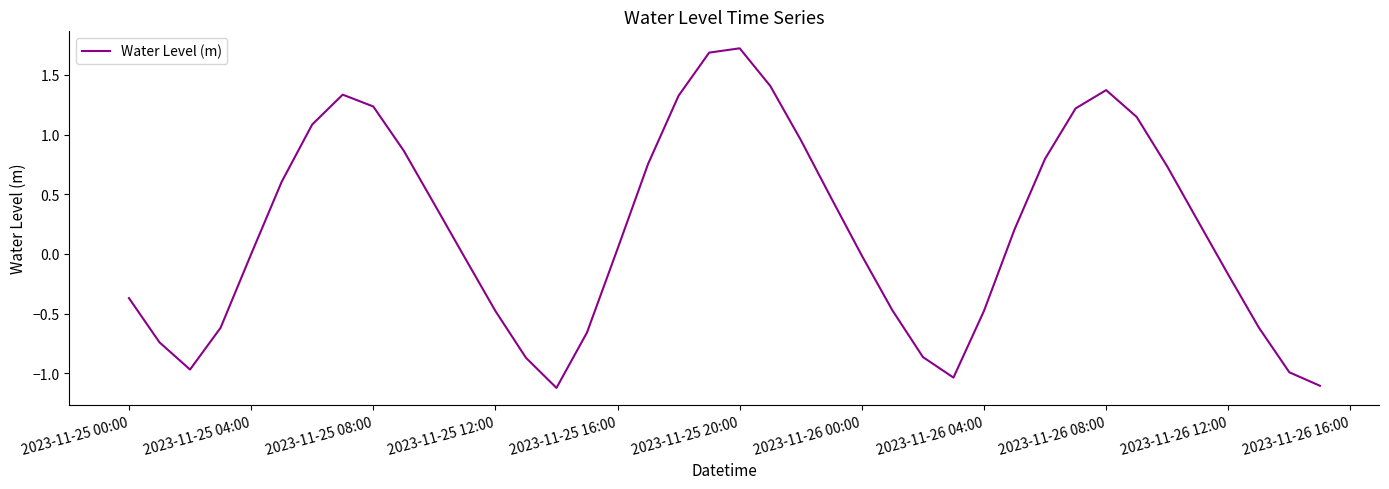

How many lines are shown in the chart?

1